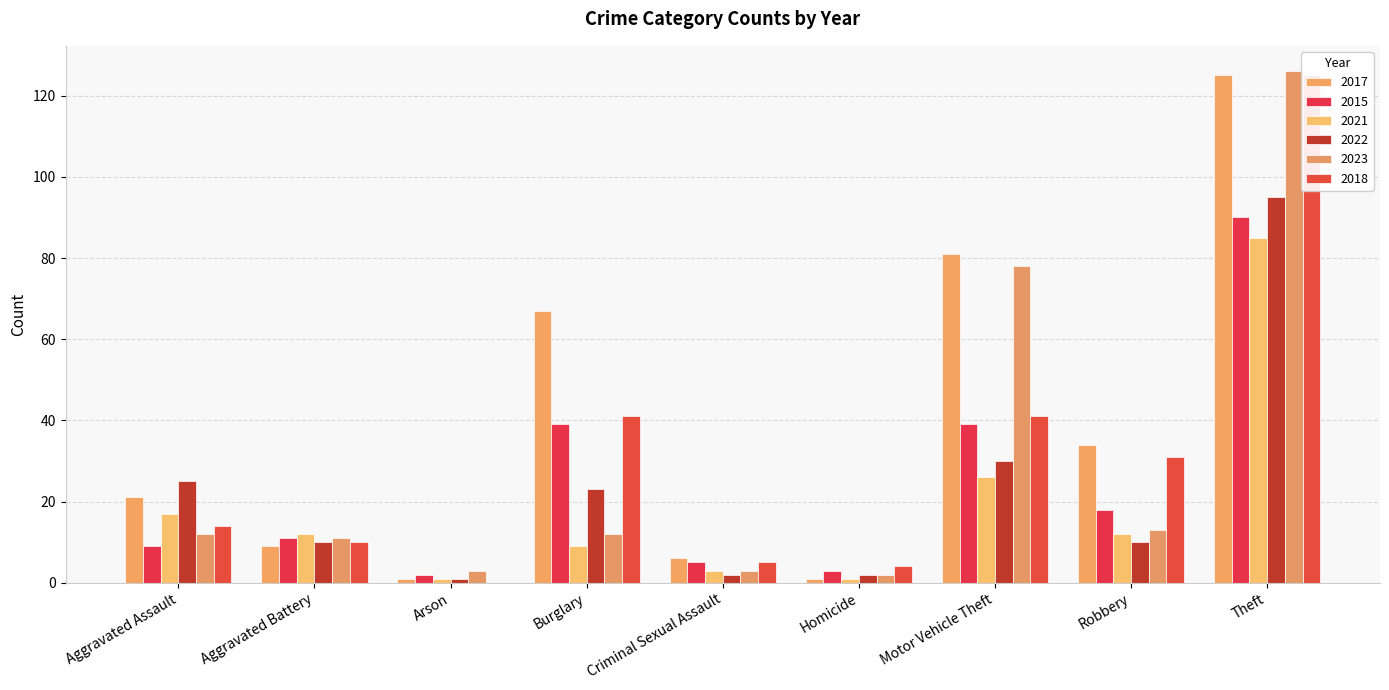

Which has a higher value, Arson or Burglary?

Burglary